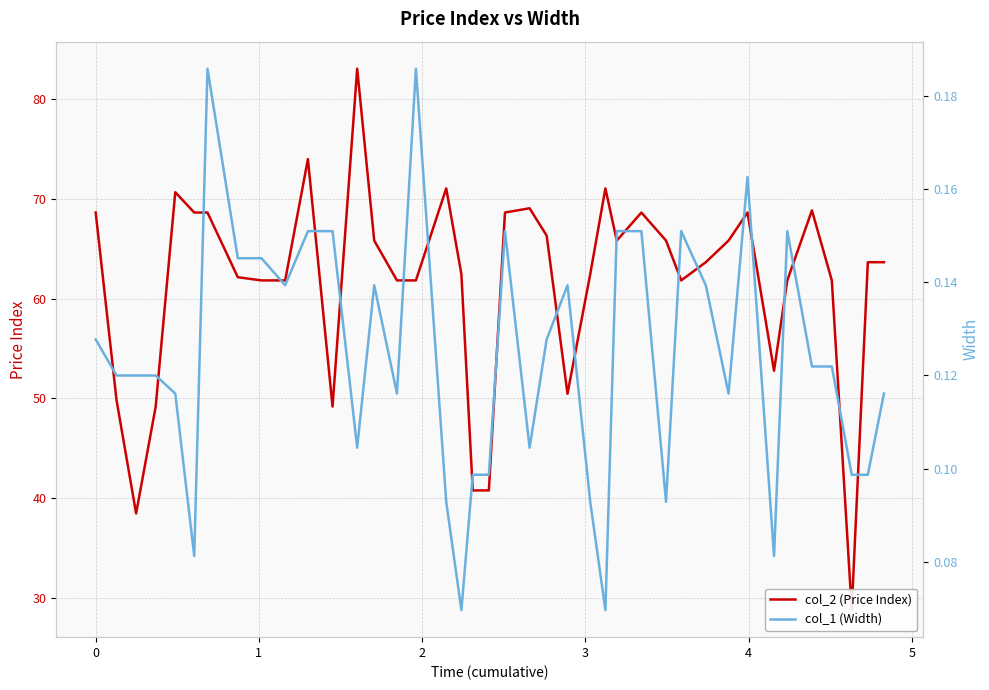

Count the number of data series in this chart.

2